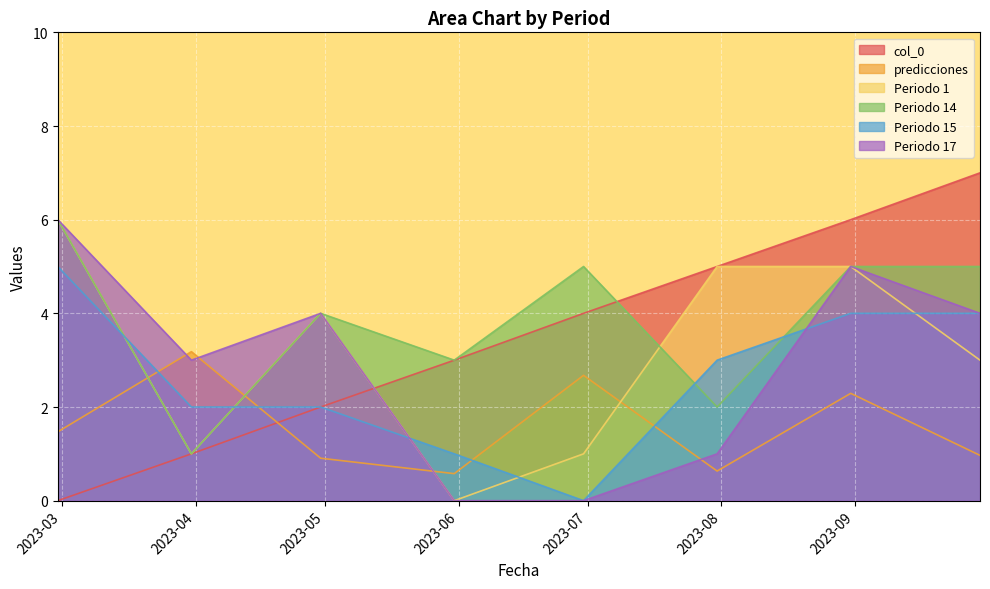

Reading left to right, list all the values displayed in this chart.

col_0: 2023-02-28=0.0	2023-03-31=1.0	2023-04-30=2.0	2023-05-31=3.0	2023-06-30=4.0	2023-07-31=5.0	2023-08-31=6.0	2023-09-30=7.0
predicciones: 2023-02-28=1.5	2023-03-31=3.2	2023-04-30=0.9	2023-05-31=0.6	2023-06-30=2.7	2023-07-31=0.6	2023-08-31=2.3	2023-09-30=1.0
Periodo 1: 2023-02-28=6.0	2023-03-31=1.0	2023-04-30=4.0	2023-05-31=0.0	2023-06-30=1.0	2023-07-31=5.0	2023-08-31=5.0	2023-09-30=3.0
Periodo 14: 2023-02-28=6.0	2023-03-31=1.0	2023-04-30=4.0	2023-05-31=3.0	2023-06-30=5.0	2023-07-31=2.0	2023-08-31=5.0	2023-09-30=5.0
Periodo 15: 2023-02-28=5.0	2023-03-31=2.0	2023-04-30=2.0	2023-05-31=1.0	2023-06-30=0.0	2023-07-31=3.0	2023-08-31=4.0	2023-09-30=4.0
Periodo 17: 2023-02-28=6.0	2023-03-31=3.0	2023-04-30=4.0	2023-05-31=0.0	2023-06-30=0.0	2023-07-31=1.0	2023-08-31=5.0	2023-09-30=4.0